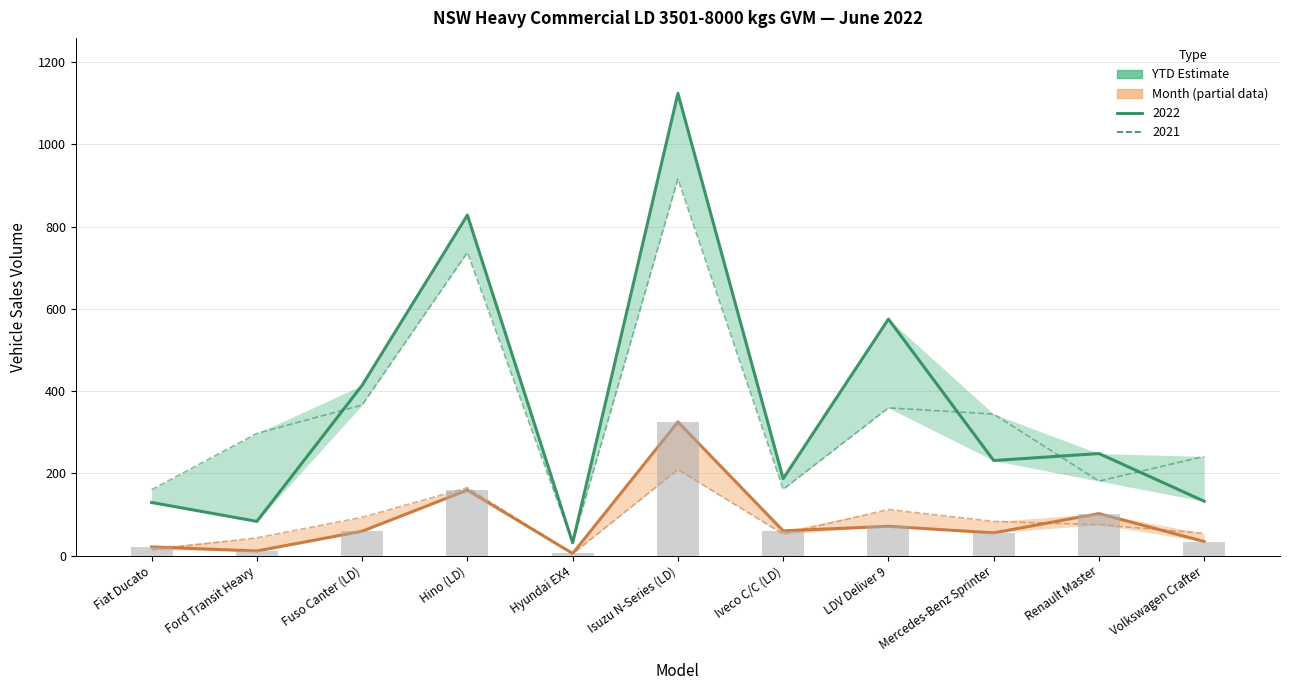

Reading left to right, extract all data points from this chart.

2022 YTD Volume: Fiat Ducato=129	Ford Transit Heavy=83	Fuso Canter (LD)=414	Hino (LD)=828	Hyundai EX4=31	Isuzu N-Series (LD)=1124	Iveco C/C (LD)=187	LDV Deliver 9=575	Mercedes-Benz Sprinter=231	Renault Master=248	Volkswagen Crafter=132
2021 YTD Volume: Fiat Ducato=160	Ford Transit Heavy=297	Fuso Canter (LD)=366	Hino (LD)=737	Hyundai EX4=31	Isuzu N-Series (LD)=916	Iveco C/C (LD)=161	LDV Deliver 9=359	Mercedes-Benz Sprinter=344	Renault Master=181	Volkswagen Crafter=241
2022 Month Volume: Fiat Ducato=21	Ford Transit Heavy=11	Fuso Canter (LD)=59	Hino (LD)=159	Hyundai EX4=5	Isuzu N-Series (LD)=325	Iveco C/C (LD)=60	LDV Deliver 9=71	Mercedes-Benz Sprinter=55	Renault Master=102	Volkswagen Crafter=34
2021 Month Volume: Fiat Ducato=14	Ford Transit Heavy=43	Fuso Canter (LD)=93	Hino (LD)=165	Hyundai EX4=4	Isuzu N-Series (LD)=209	Iveco C/C (LD)=52	LDV Deliver 9=112	Mercedes-Benz Sprinter=83	Renault Master=75	Volkswagen Crafter=54